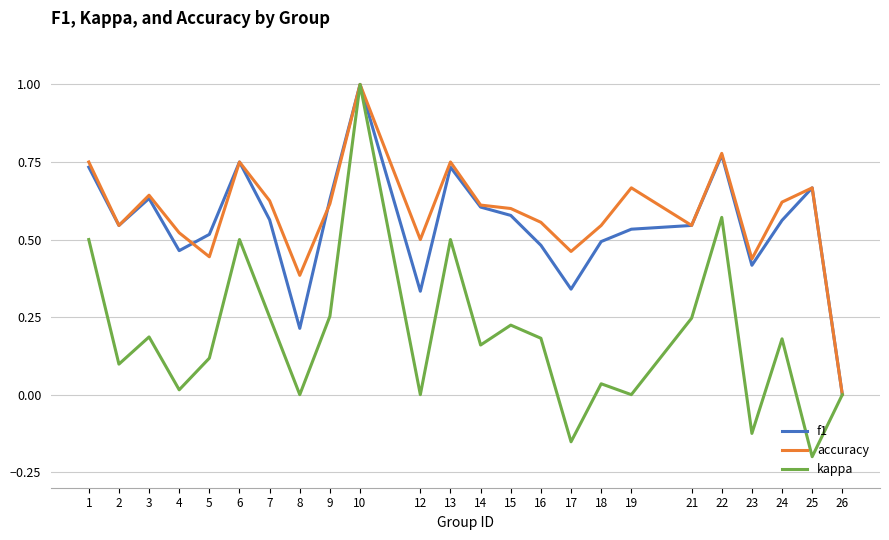

Which category has the lowest value in the kappa series?

25